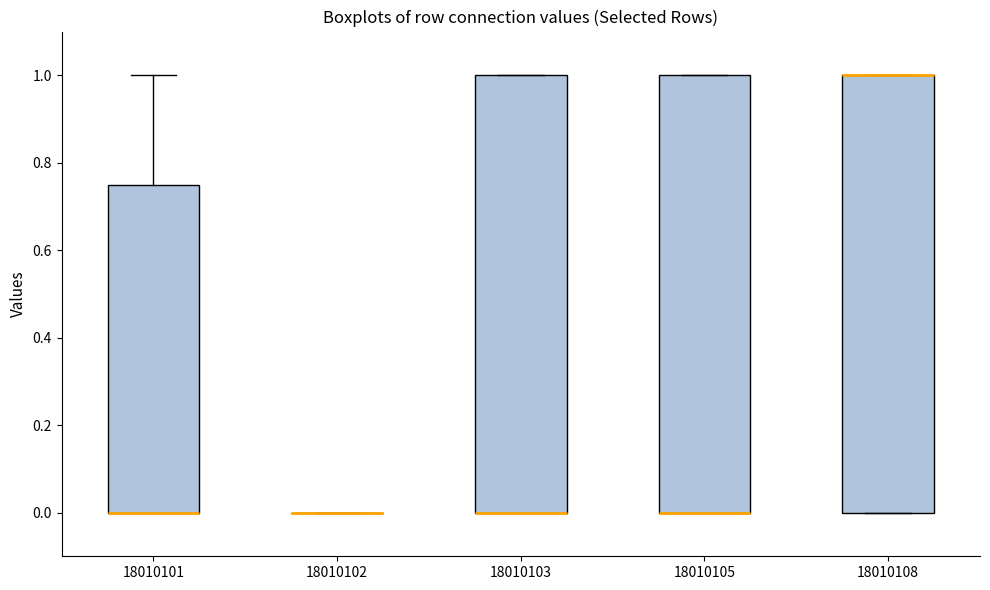

Reading left to right, read every box against the y-axis: the position of its median line, the range the box covers, and the ends of its whiskers. The values are not printed on the chart, so give them approximately, as read against the axis.

18010101: median 0.00 (drawn on the box's lower edge), box 0.00 to 0.76, whiskers 0.00 to 1.00
18010102: box collapsed to a line at 0.00, whiskers 0.00 to 0.00
18010103: median 0.00 (drawn on the box's lower edge), box 0.00 to 1.00, whiskers 0.00 to 1.00
18010105: median 0.00 (drawn on the box's lower edge), box 0.00 to 1.00, whiskers 0.00 to 1.00
18010108: median 1.00 (drawn on the box's upper edge), box 0.00 to 1.00, whiskers 0.00 to 1.00